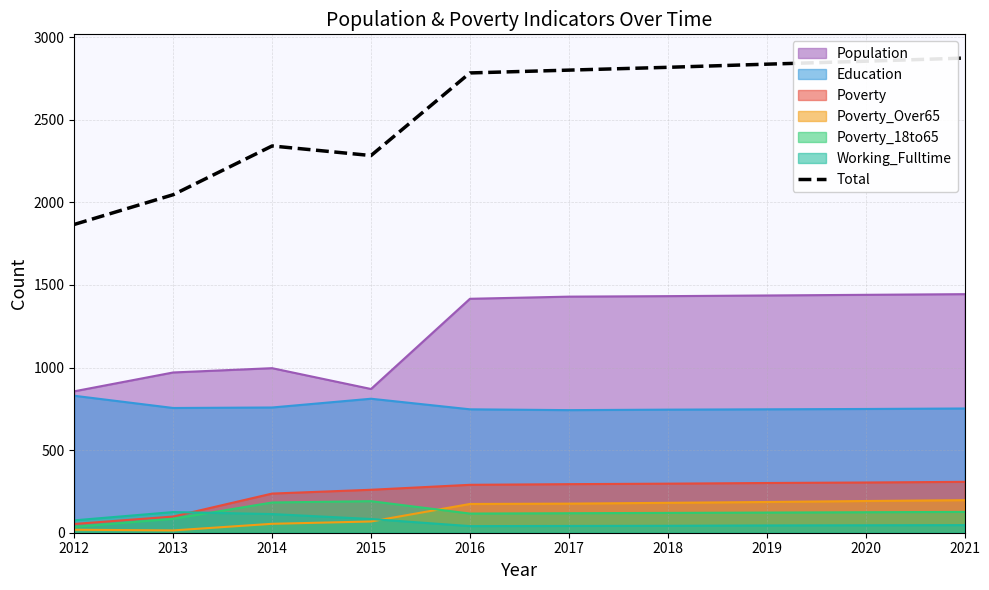

How many data points are less than 2800?

5